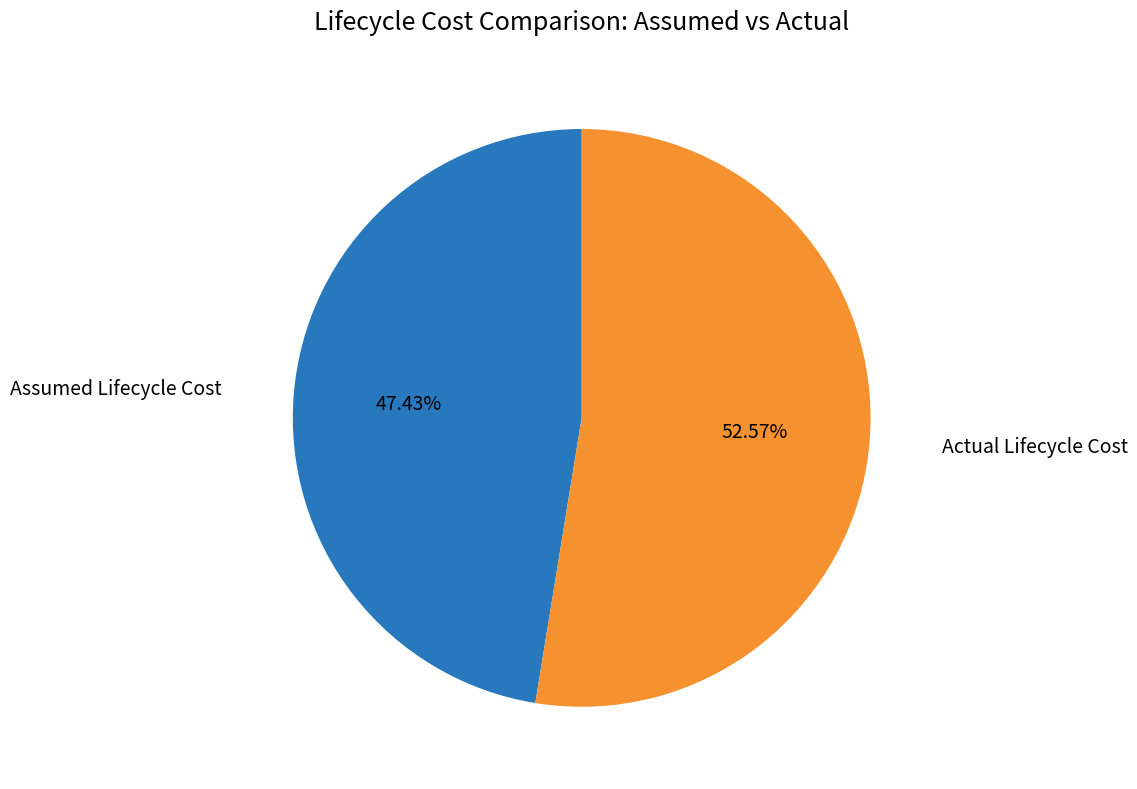

Is the sum of Assumed Lifecycle Cost and Actual Lifecycle Cost greater than half?

Yes